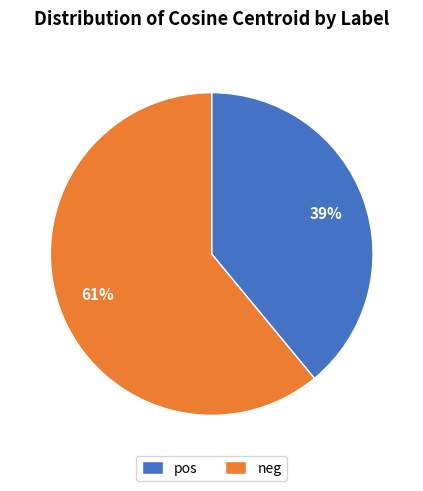

To the nearest percent, what is the difference between the largest and smallest slice percentages?

22%